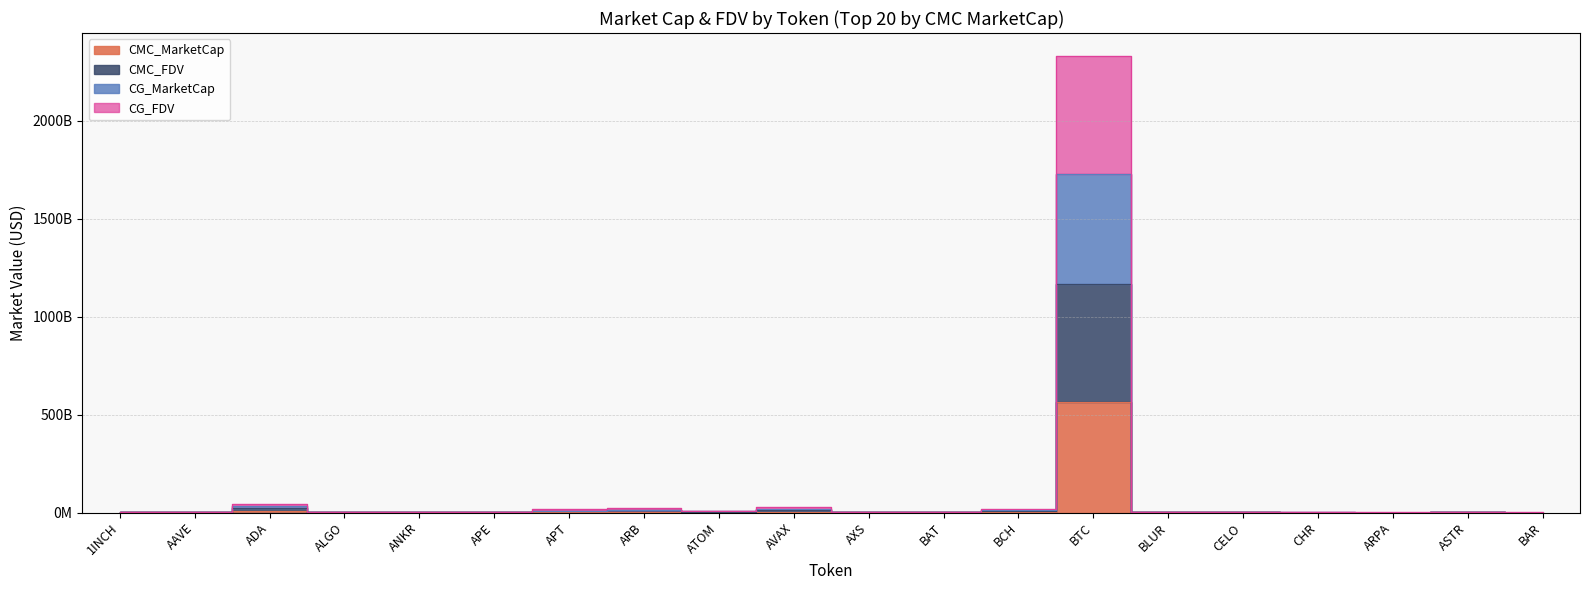

What is the total value across all series at CELO?

3392585480.4